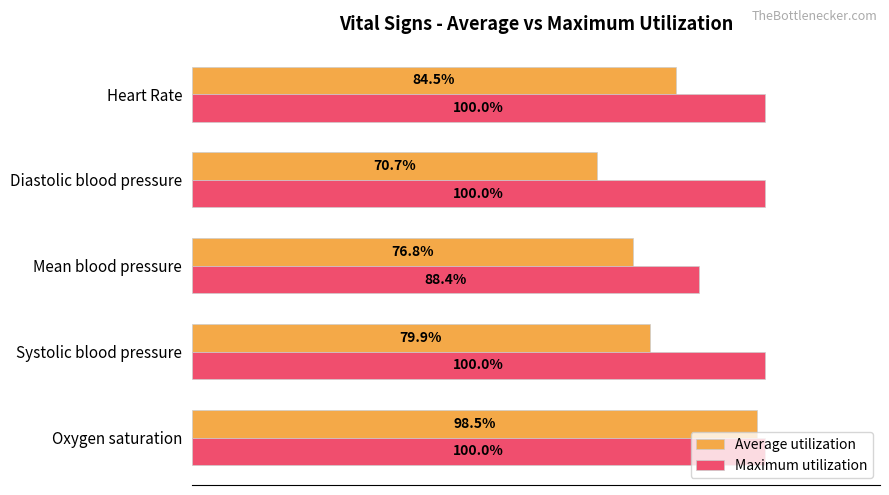

Where is Average utilization nearest to the value 84?

Heart Rate